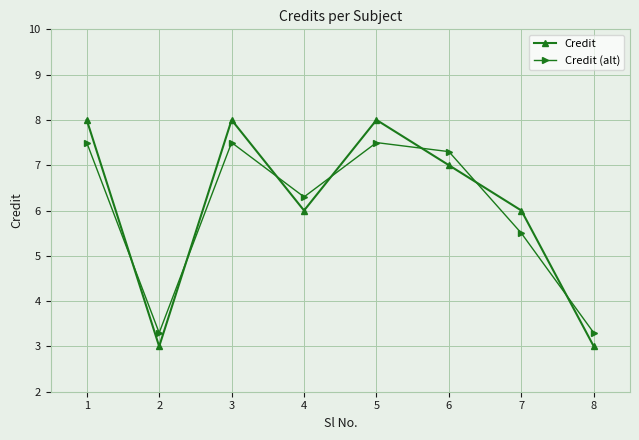

True or false: Credit (alt) has a value of 10.8 at 3.

False